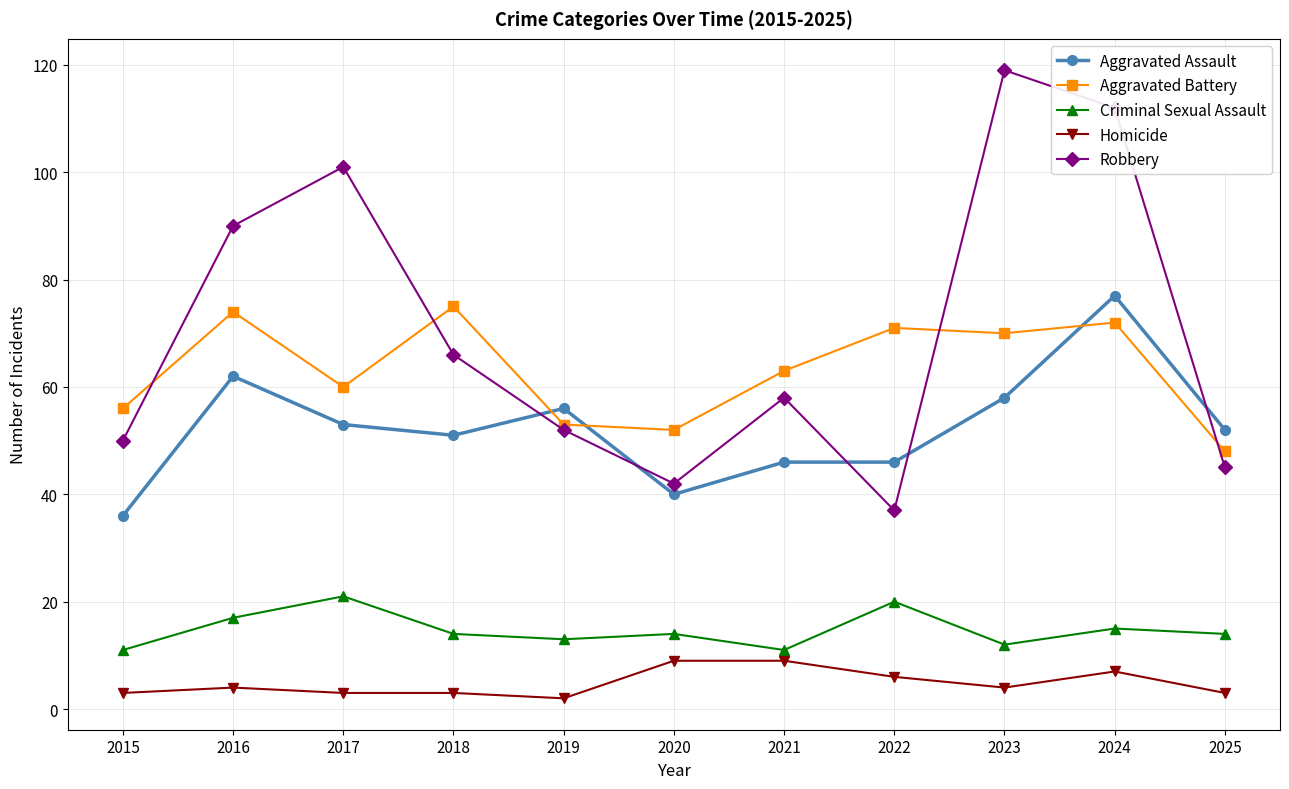

How many lines are shown in the chart?

5